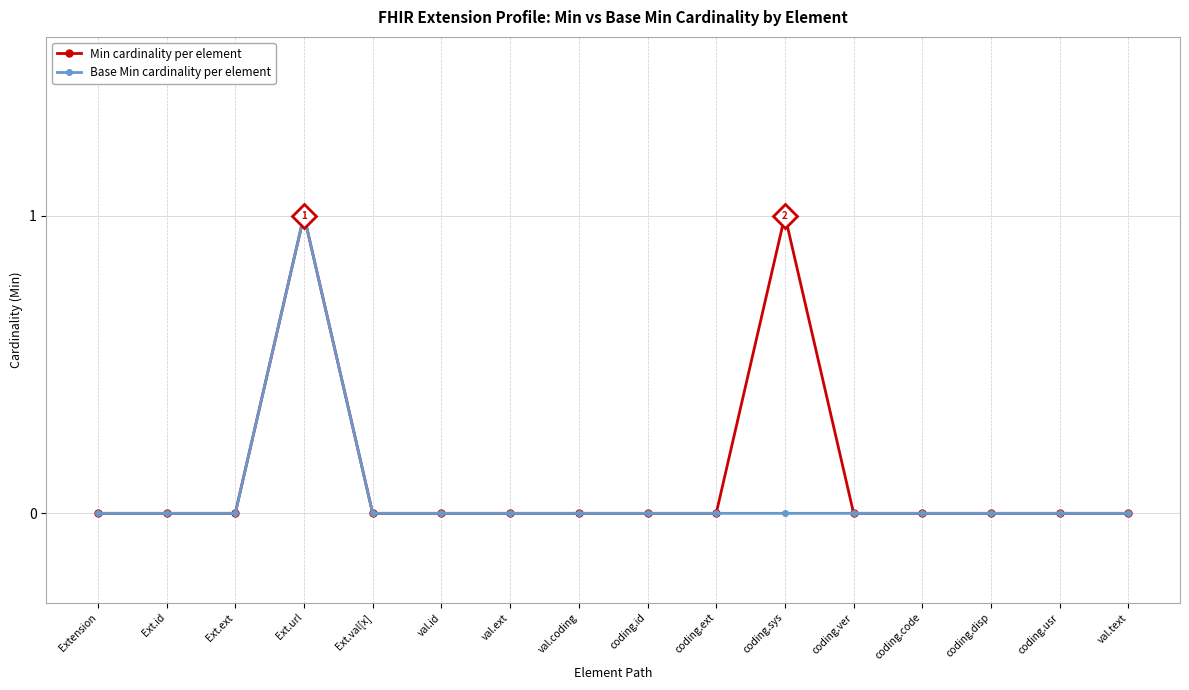

What is the maximum value shown in the chart?

1